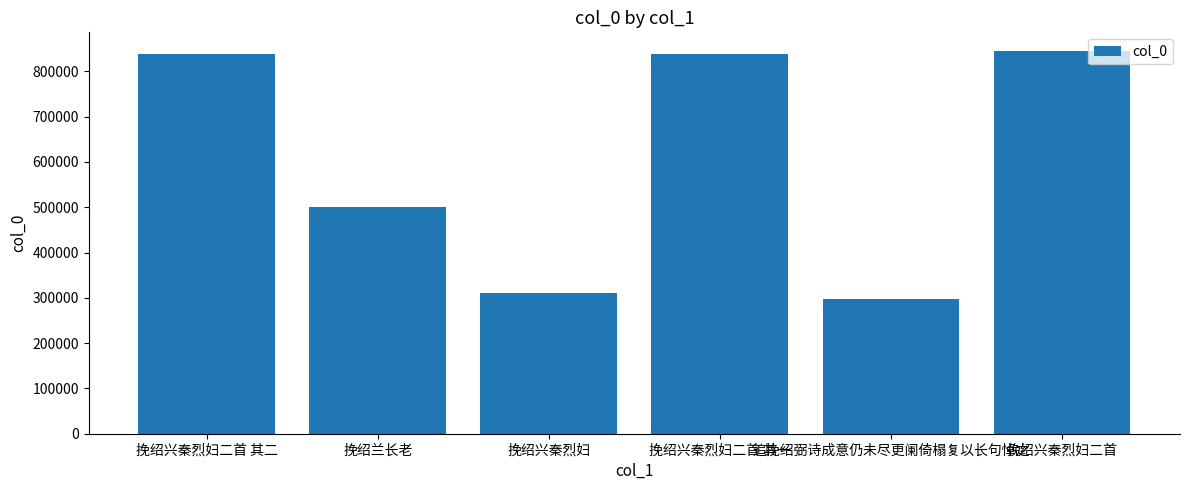

Is it true that the value at 挽绍兰长老 is 499783?

True